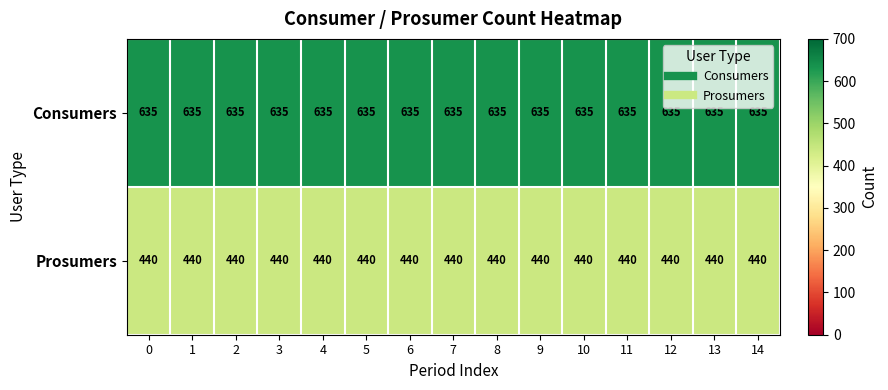

What is the greatest value displayed?

635